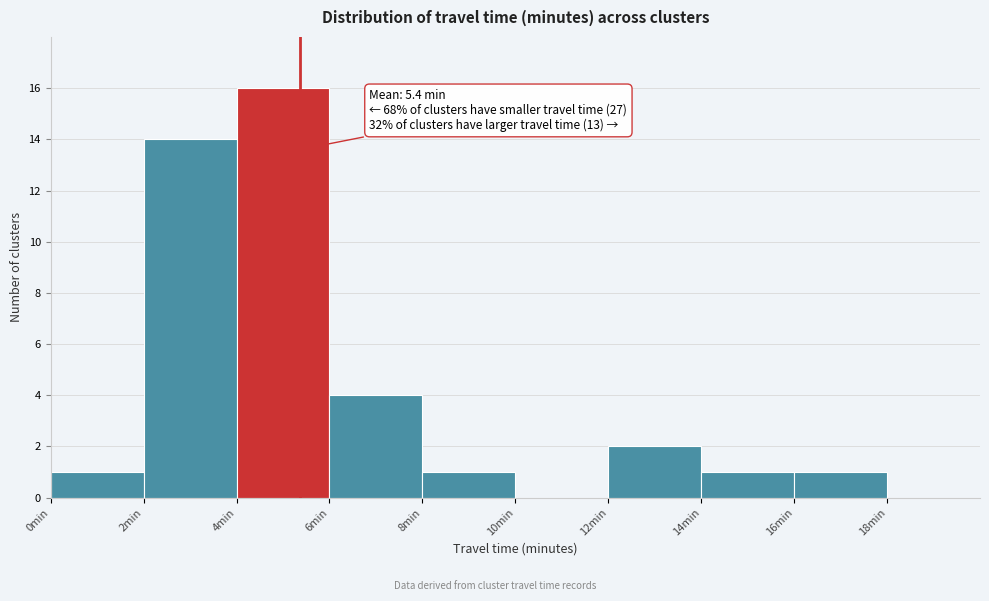

Over which range of the x-axis is the bar tallest?

4 to 6